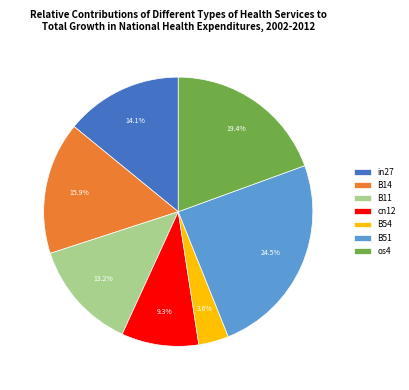

Does any single category account for the majority?

No